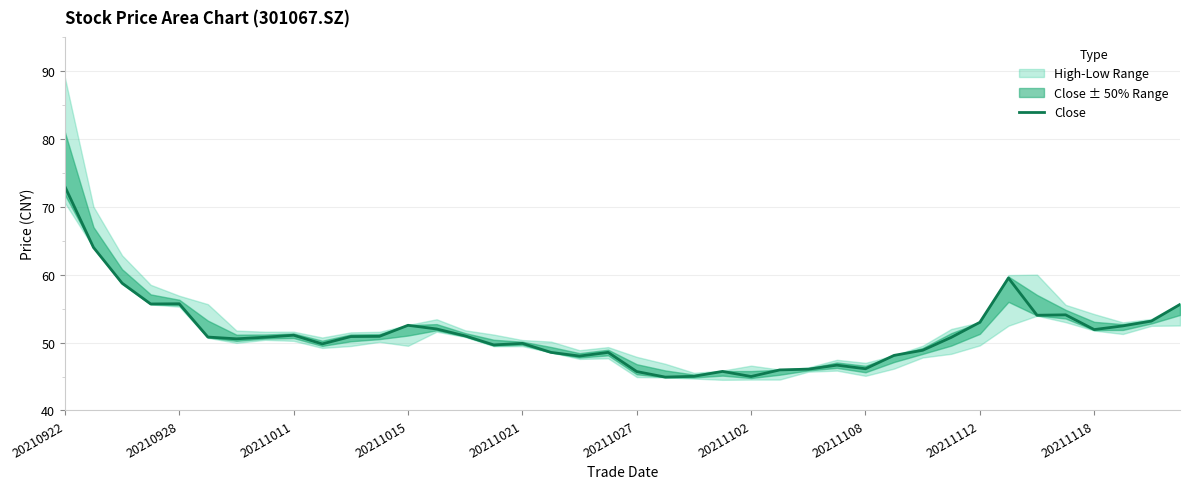

Reading right to left, transcribe all the data shown in this chart.

55.6	53.2	52.5	51.9	54.1	54.0	59.5	53.0	50.8	48.9	48.1	46.1	46.7	46.1	46.0	45.0	45.8	45.0	44.9	45.7	48.5	48.0	48.5	49.9	49.6	51.0	52.0	52.5	50.9	50.9	49.8	51.1	50.8	50.5	50.8	55.7	55.7	58.8	64.0	73.0